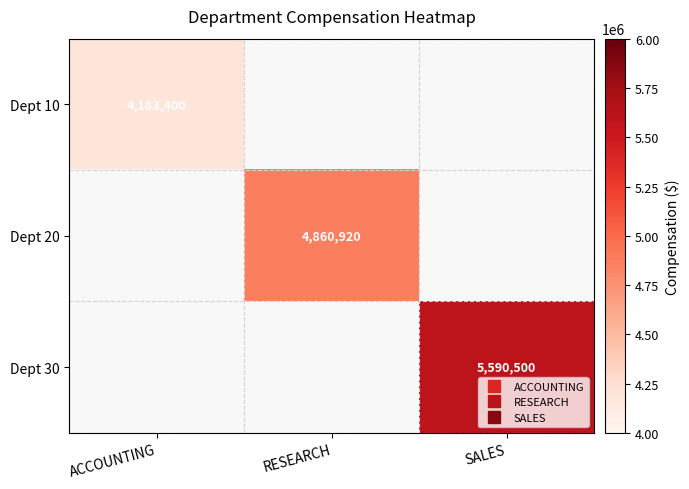

Which category has the highest value across all series?

SALES